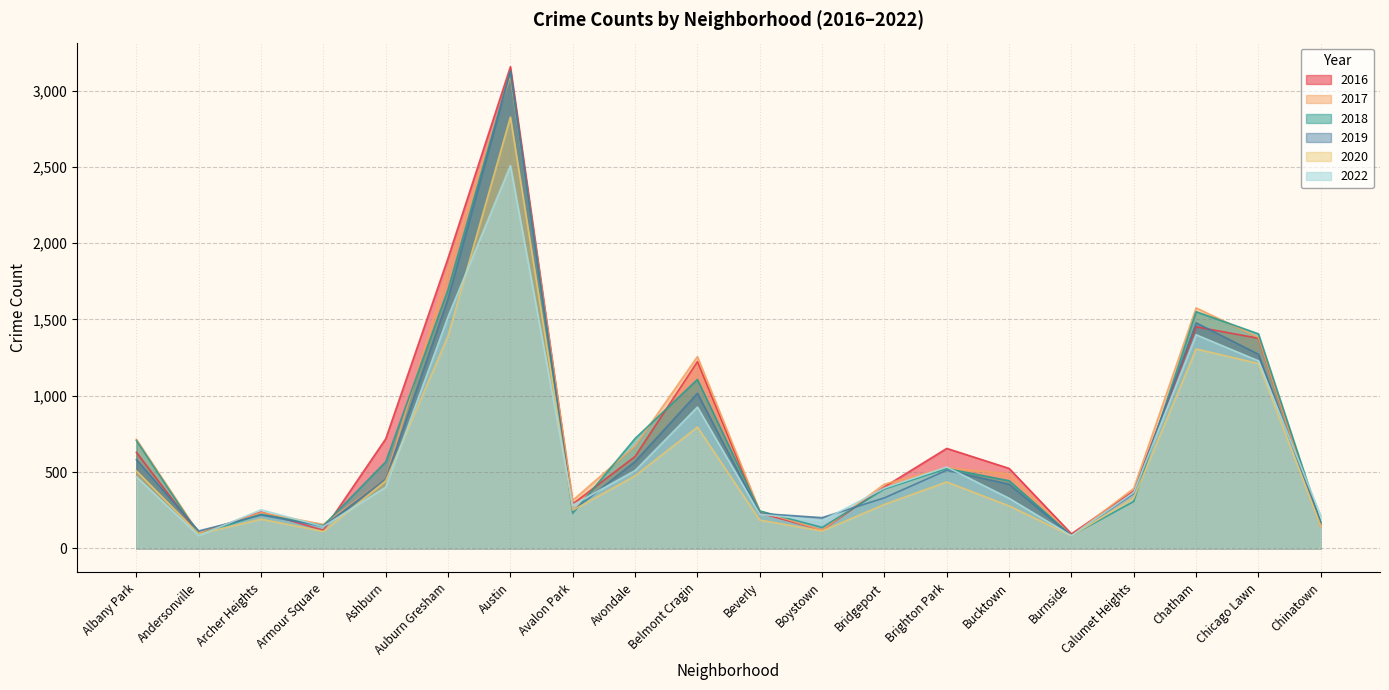

What is the label of the 10th point from the right?

Beverly